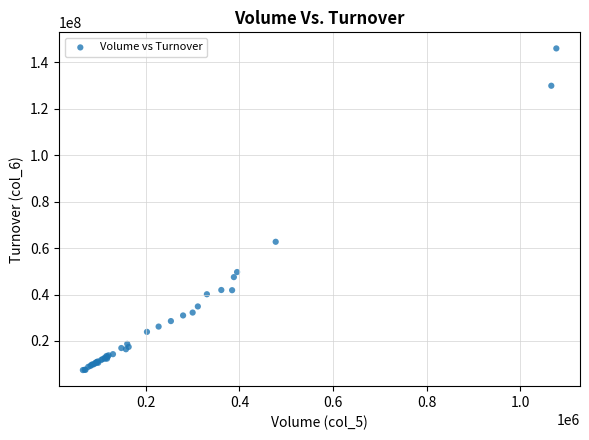

What Y value in the scatter plot is closest to 76748705?

62734337